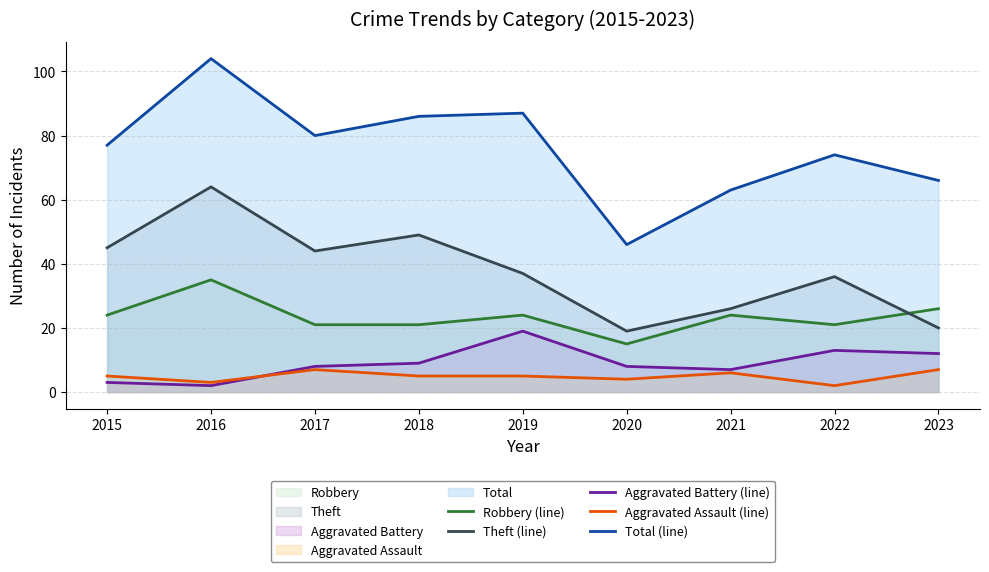

How many values in the Theft (line) series exceed 37?

4